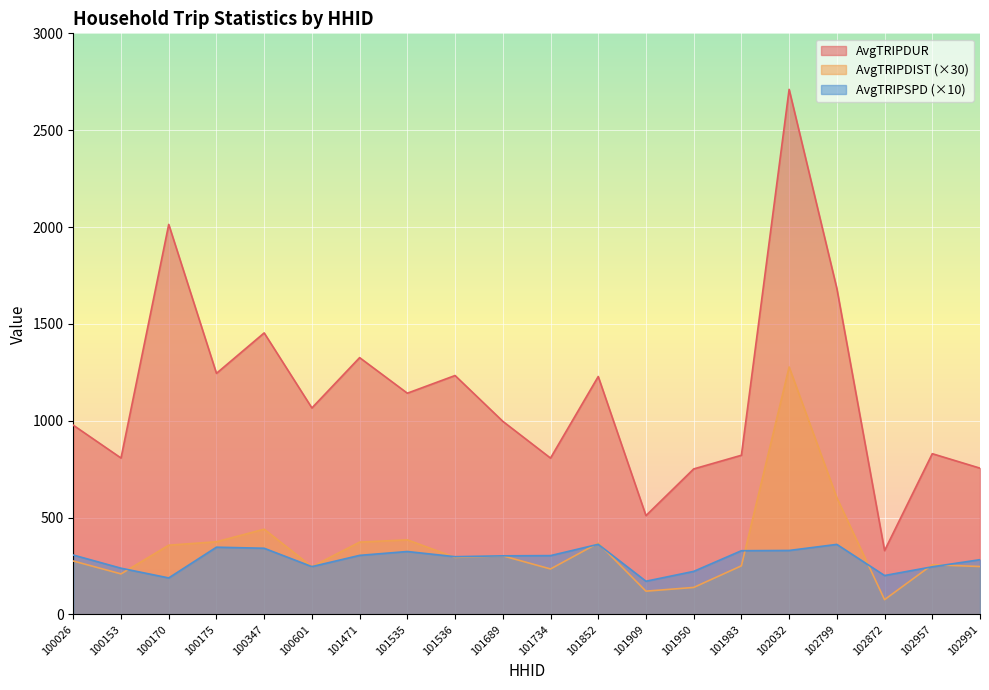

Which series changed the most between 100175 and 102872?

AvgTRIPDUR